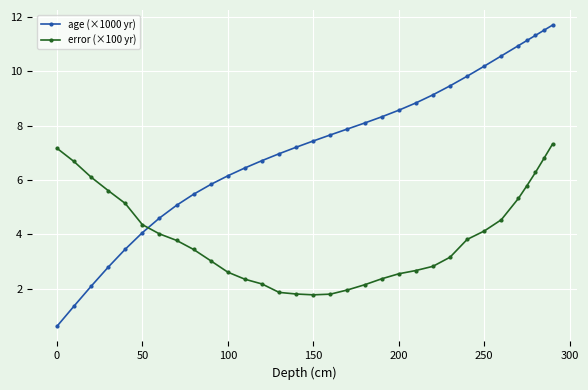

Is this an area chart (filled region under the line)?

No